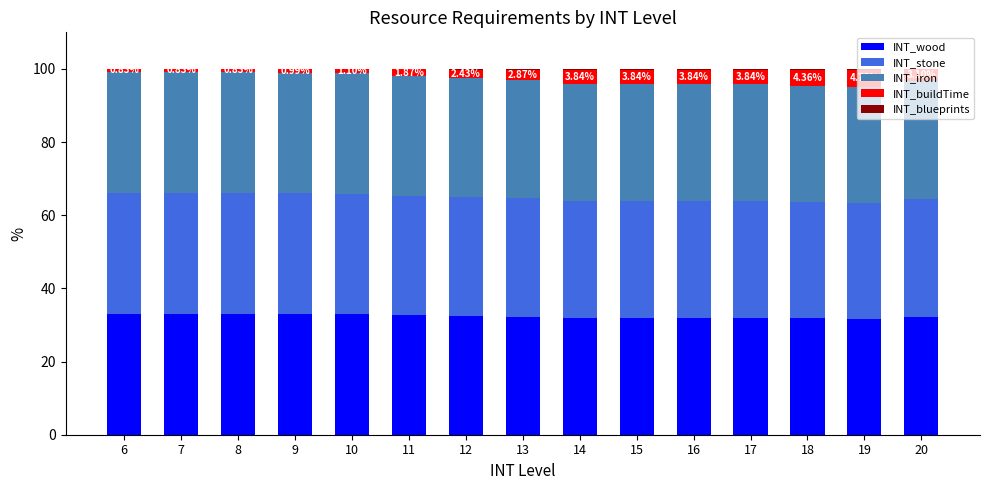

How many categories are shown in the chart?

15